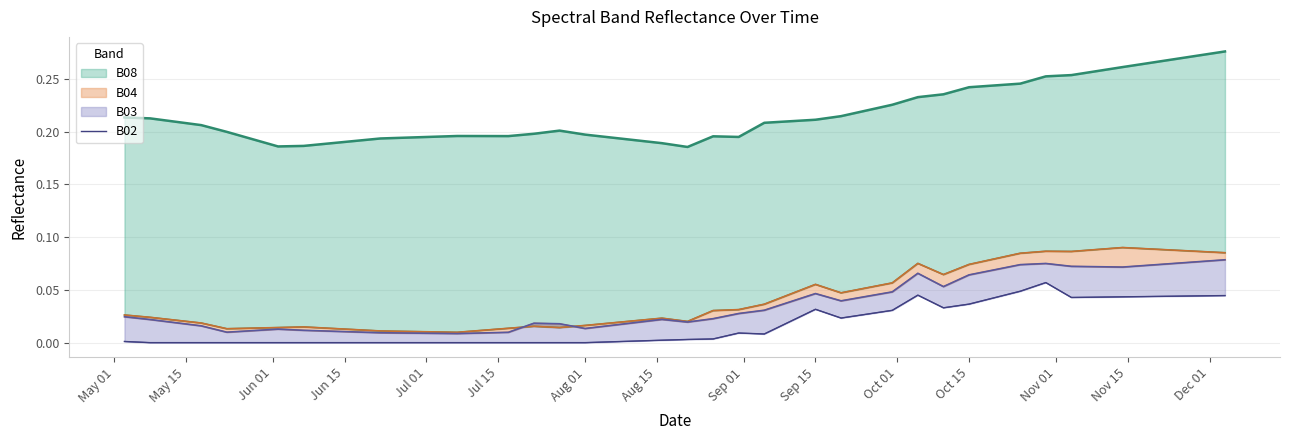

True or false: the data shows 0.1 at 37.

False